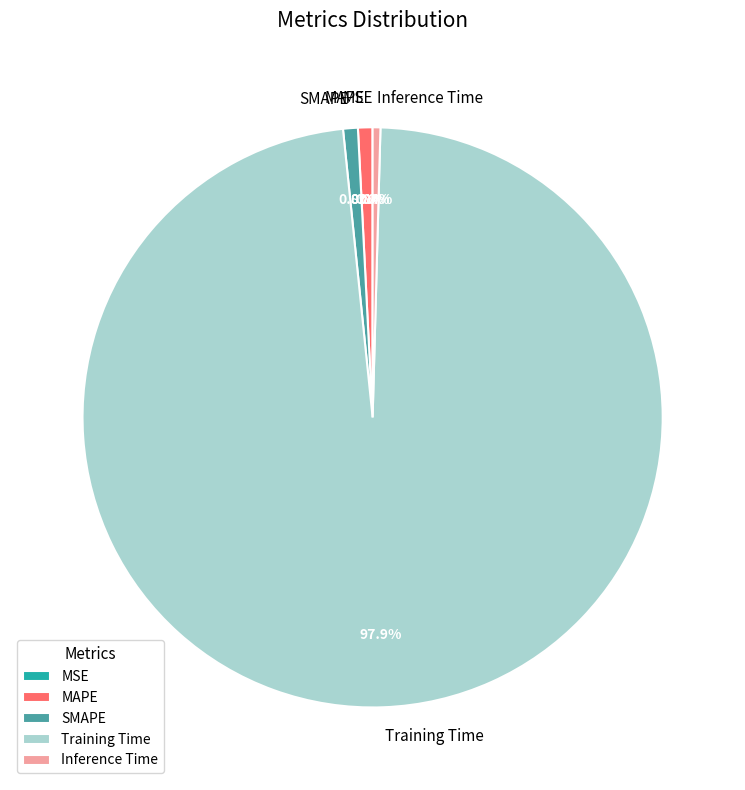

Is the sum of SMAPE and Training Time greater than half?

Yes